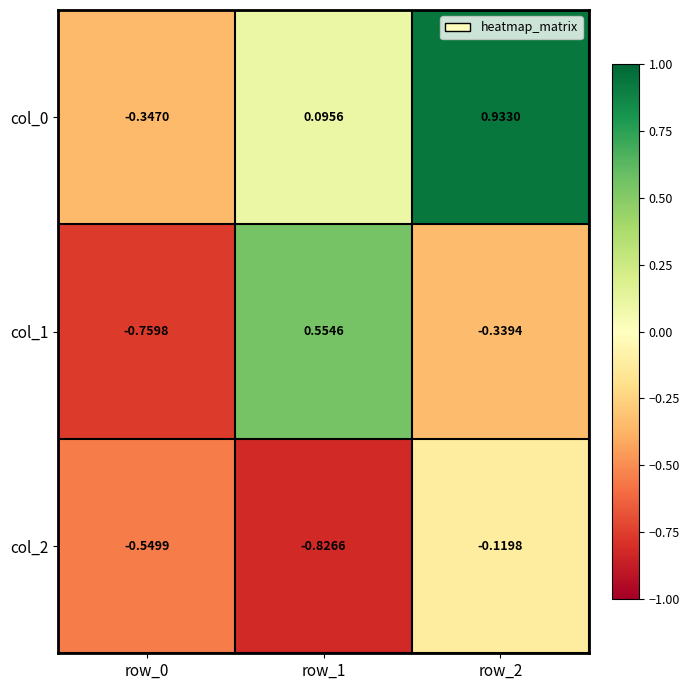

Is the value of col_1 at row_0 greater than the value of col_2 at row_2?

No